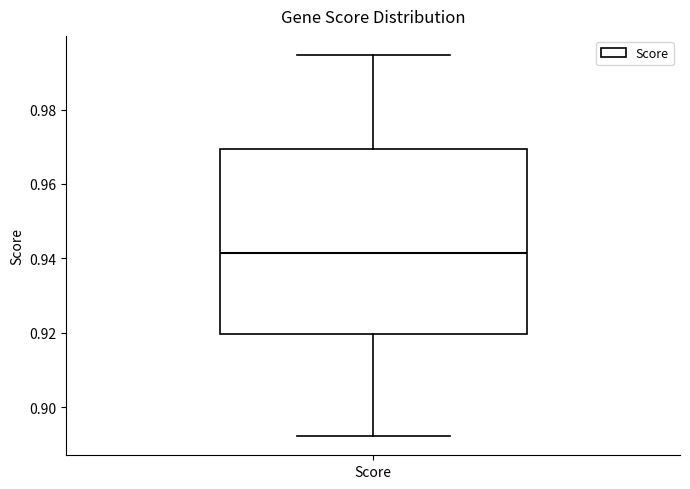

Where does the lower whisker of the box for Score end on the y-axis? The values are not printed on the chart, so give them approximately, as read against the axis.

0.892